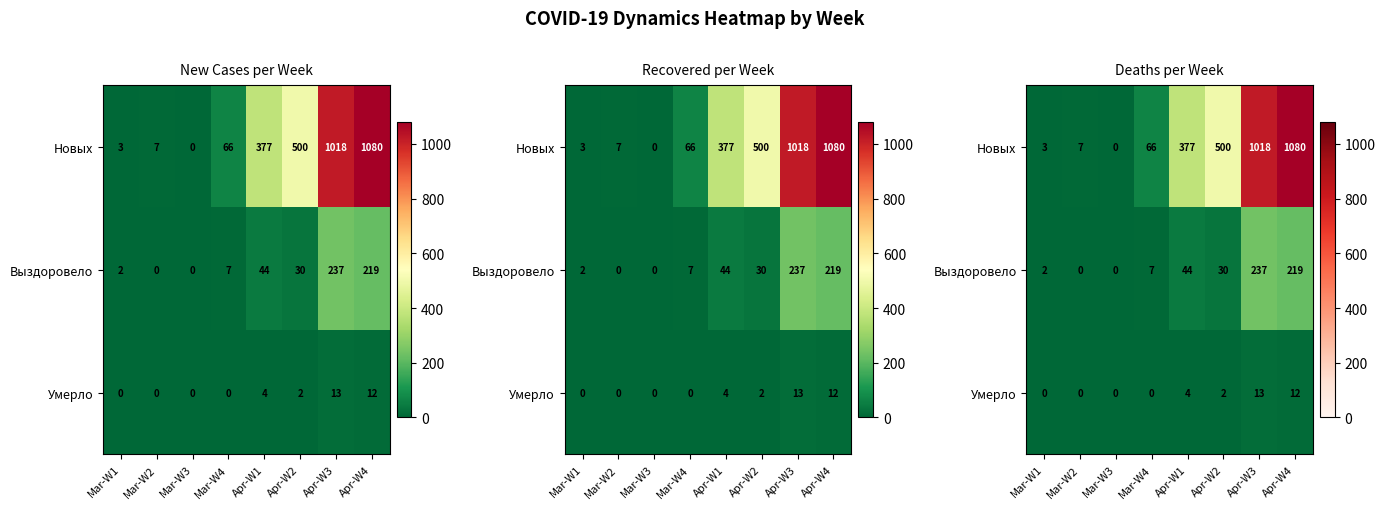

Which series has the widest spread of values?

Новых